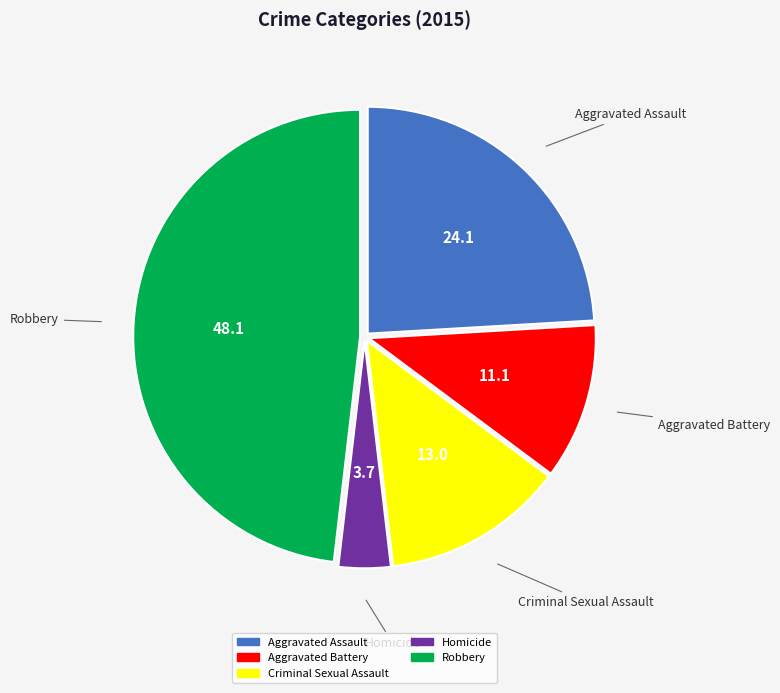

How many slices are in this pie chart?

5